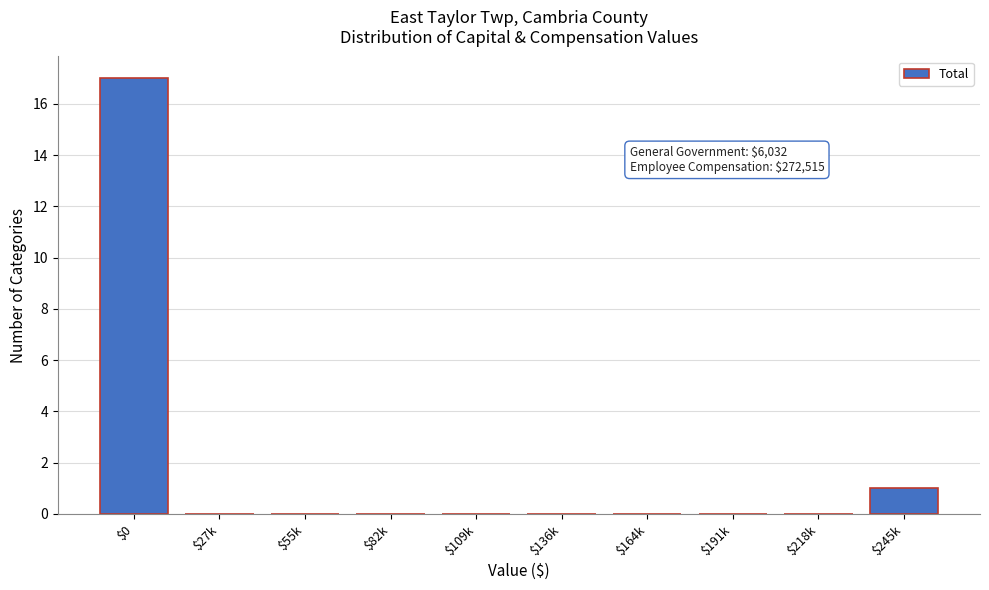

Where is the data nearest to the value 8?

$245k